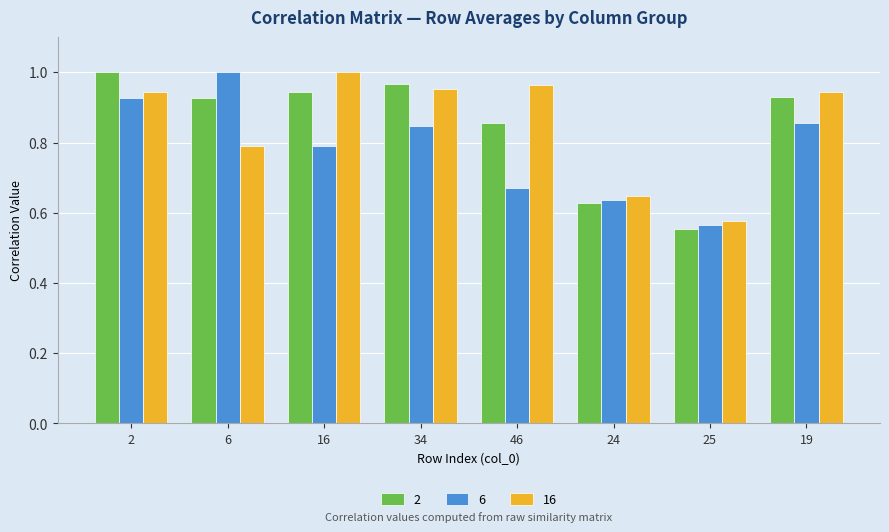

What is the sum of the 2 values at 46 and 25?

1.4